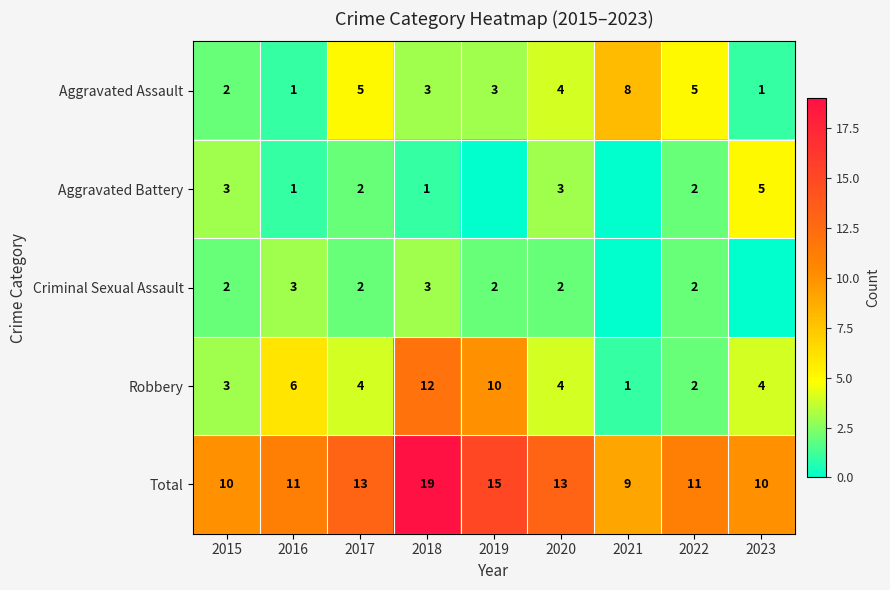

Between 2016 and 2017, which series saw the biggest shift?

Aggravated Assault